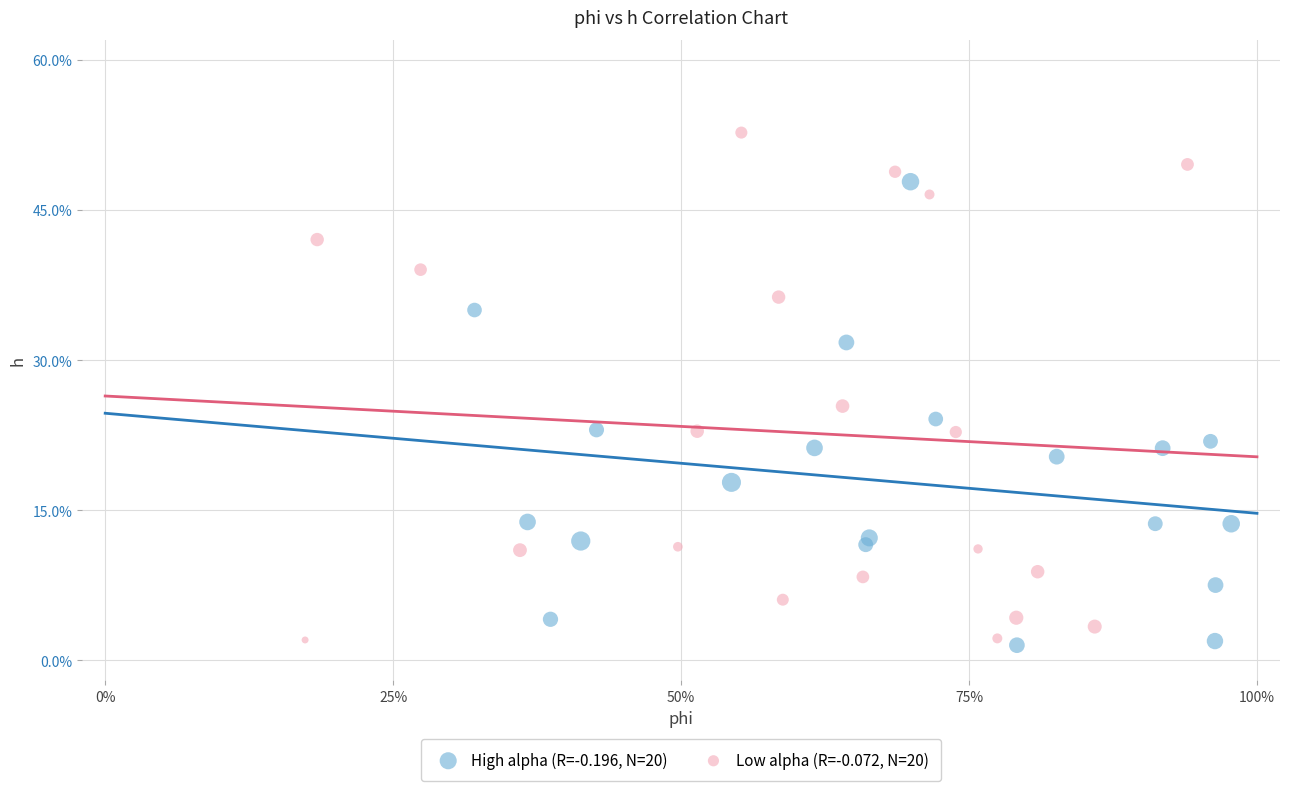

Which series contains the highest Y value?

Low alpha (R=-0.072, N=20)